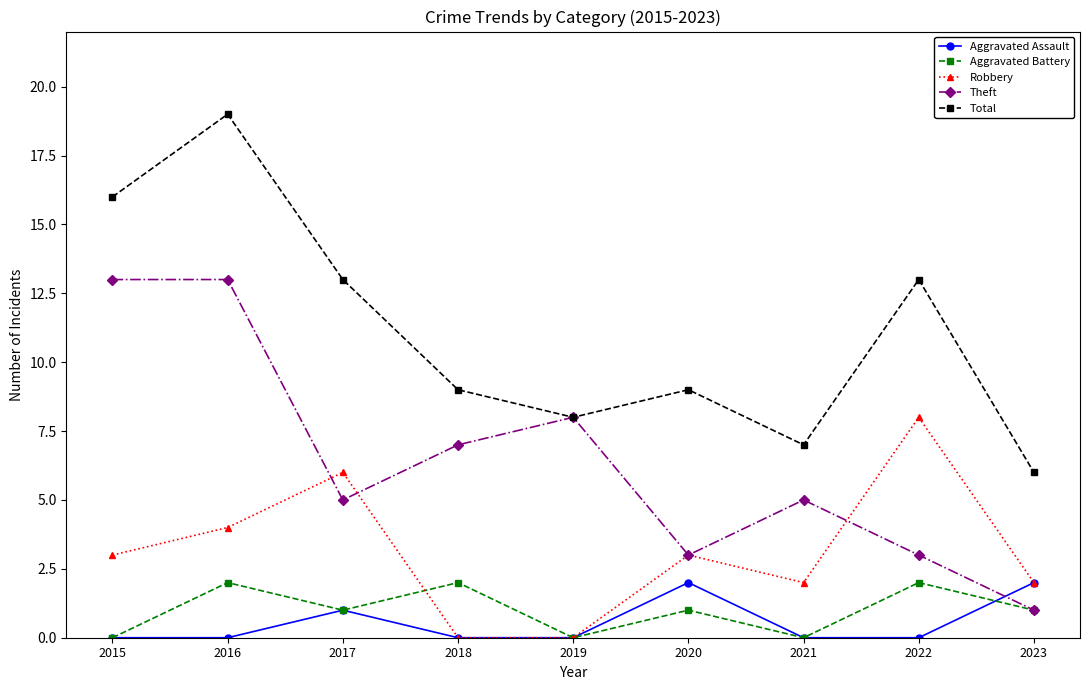

Count the number of categories in the chart.

9